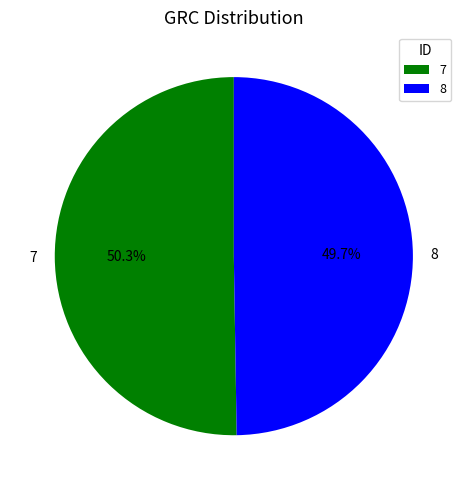

Combined, what portion of the pie is 7 and 8?

100.0%